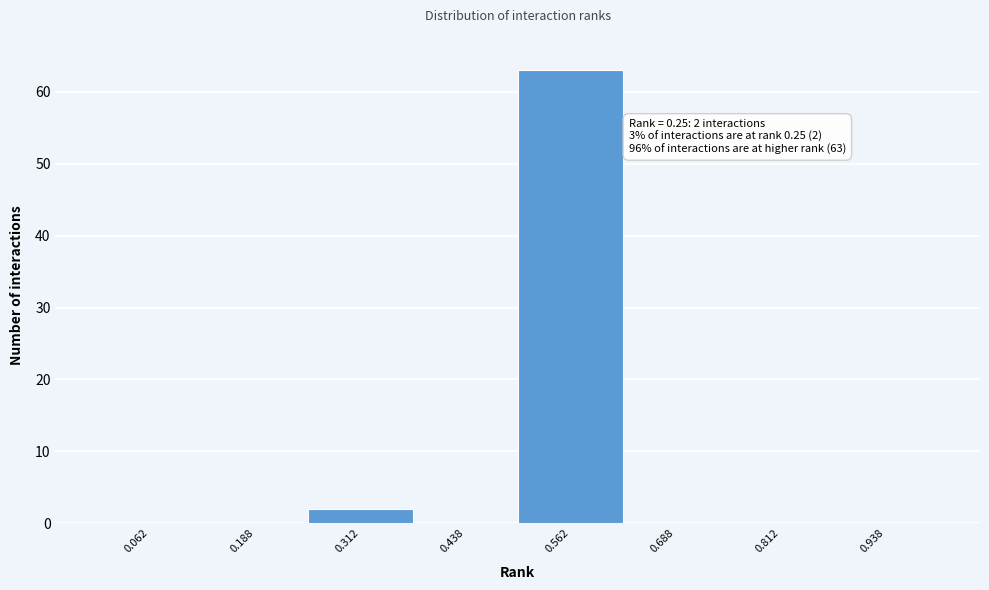

Over which range of the x-axis is the bar tallest?

0.500 to 0.625